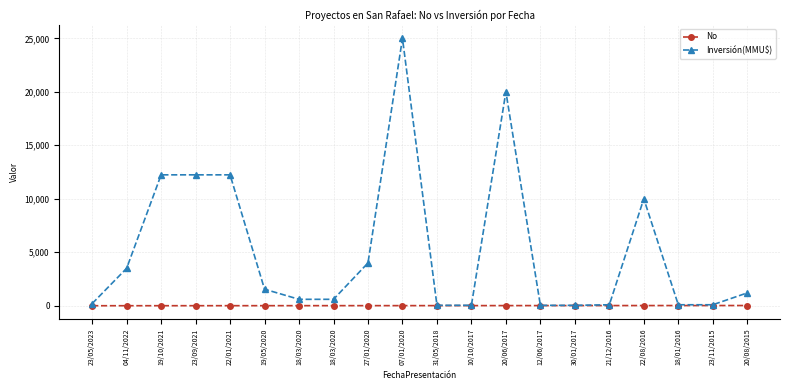

How many categories are shown in the chart?

20